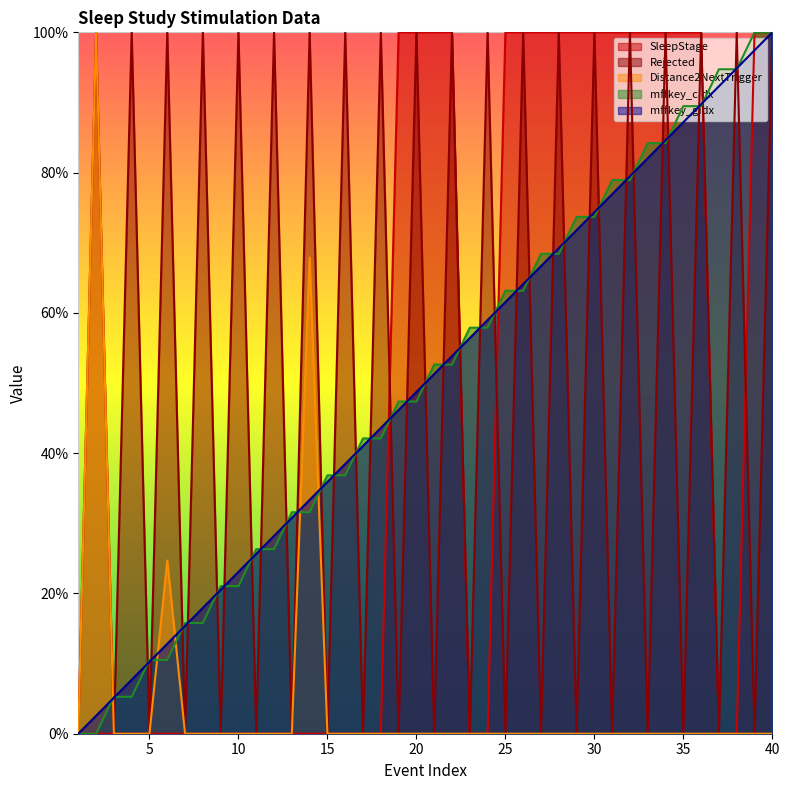

Where does the mffkey_cidx series first go above 52?

21